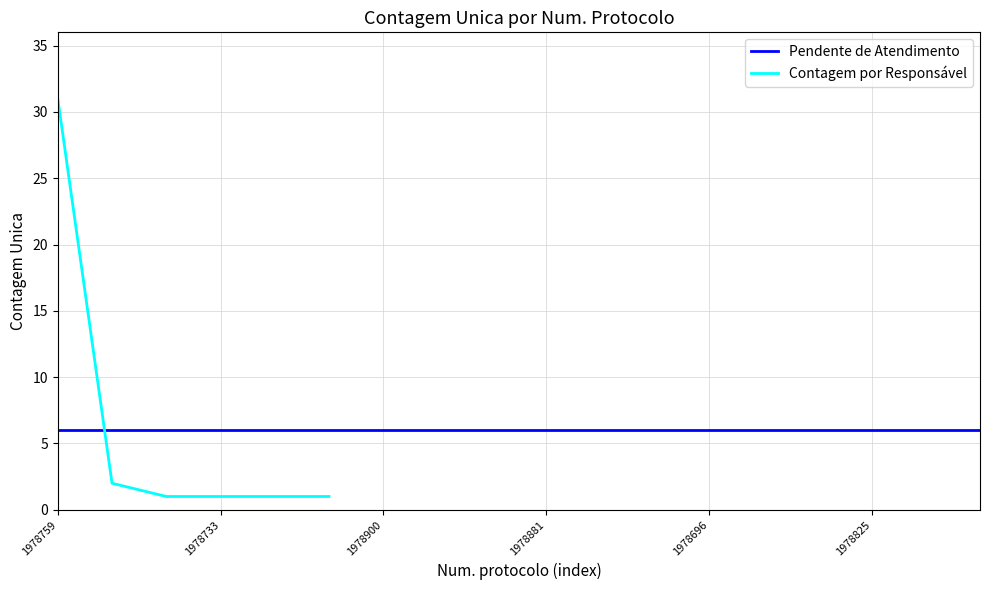

Is this an area chart (filled region under the line)?

No